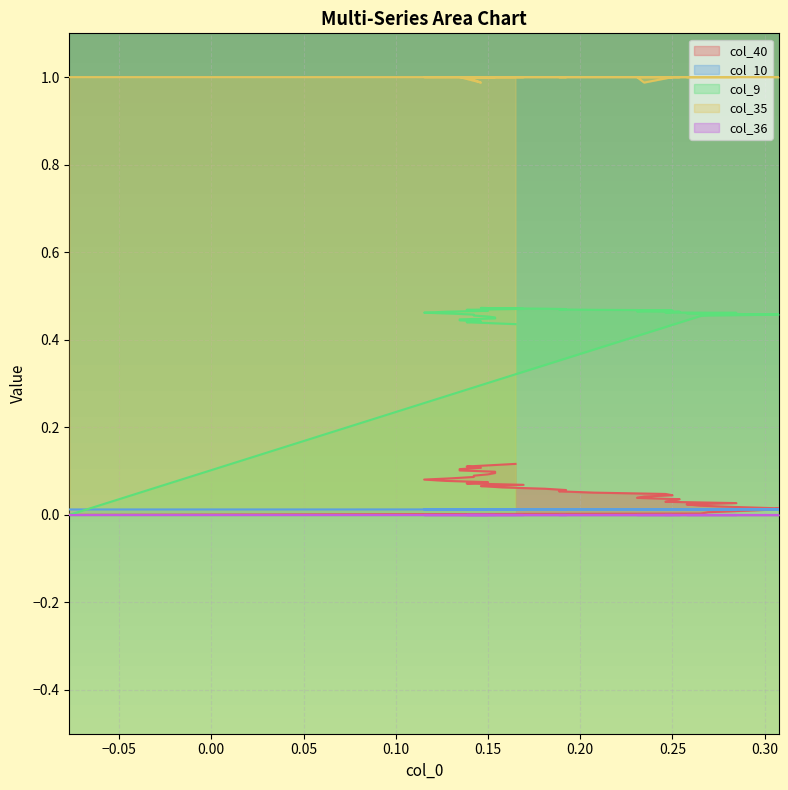

True or false: col_10 and col_40 intersect in this chart.

True